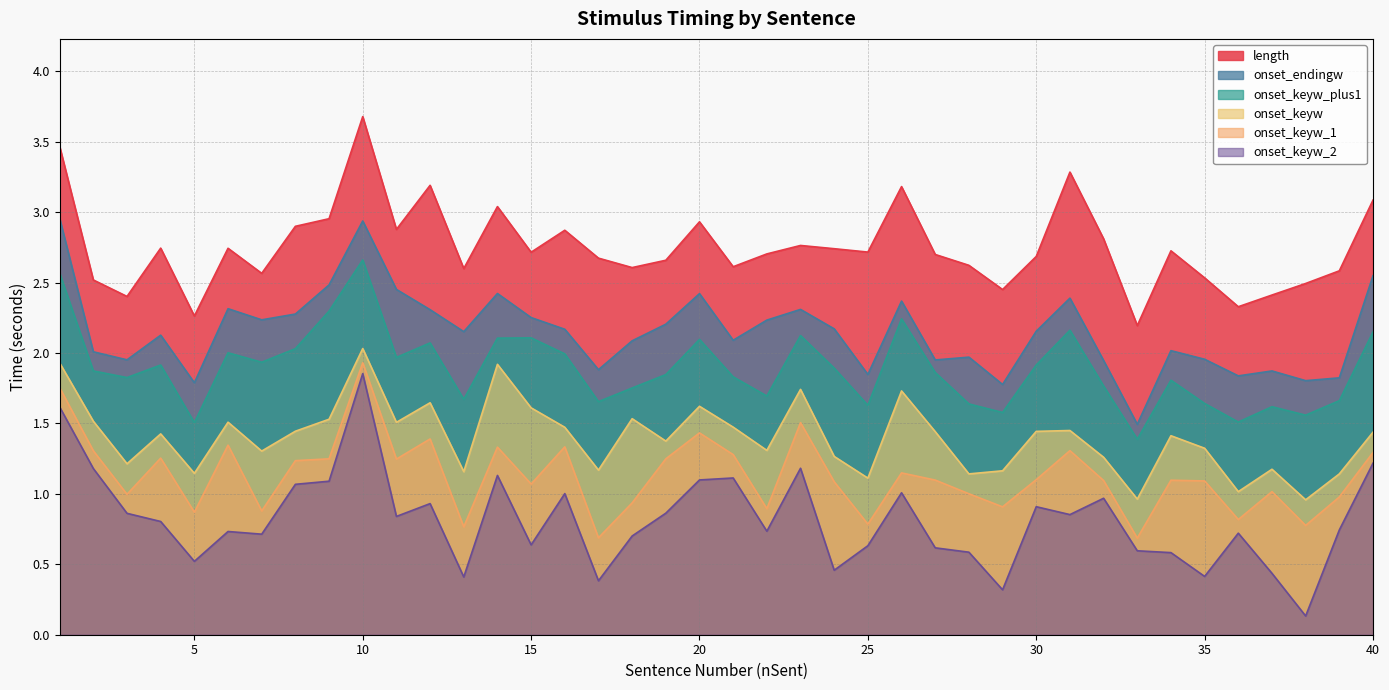

How many lines are shown in the chart?

6